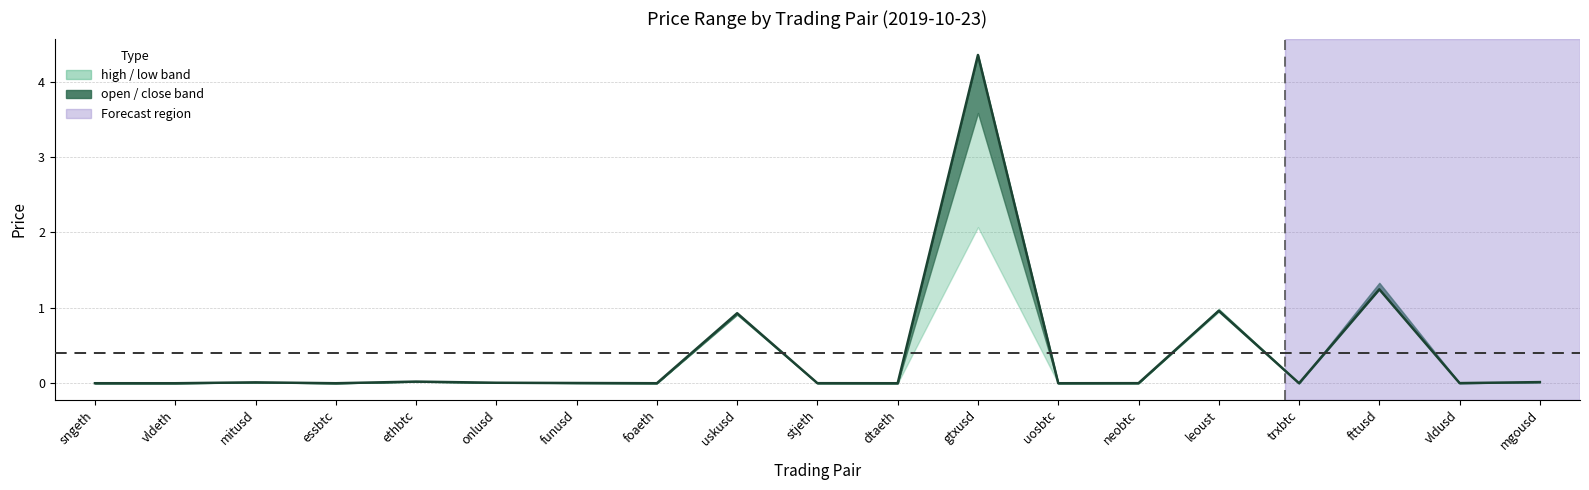

The value at fttusd is 1.9. True or false?

False